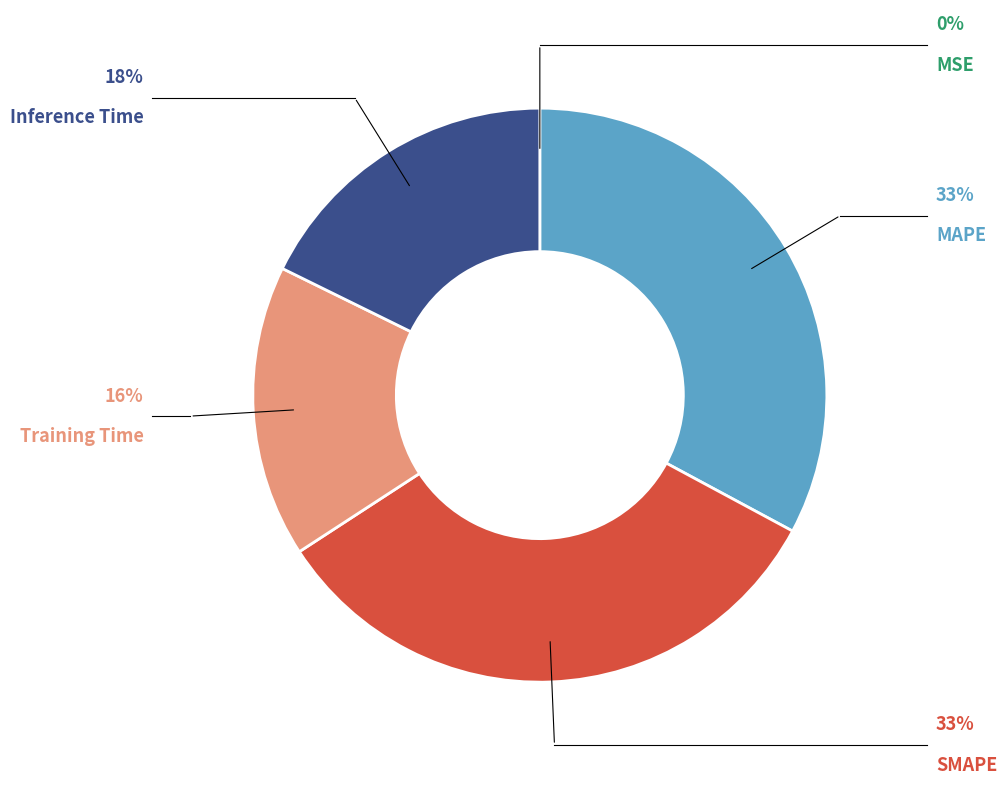

Is there a majority slice in this chart?

No